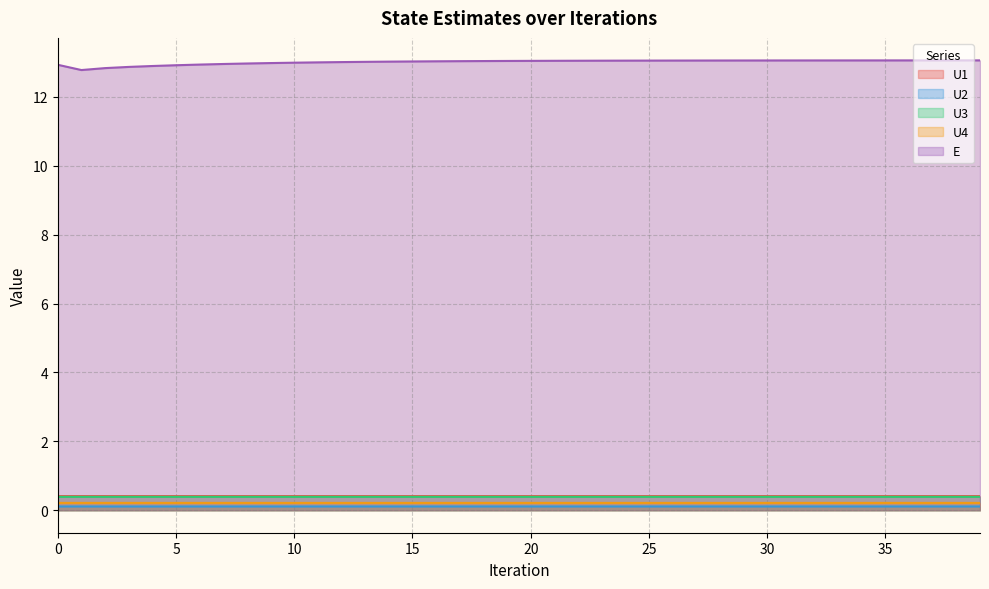

Reading left to right, what are all the values shown in this chart?

U1: 0=0.4	1=0.4	2=0.4	3=0.4	4=0.4	5=0.4	6=0.4	7=0.4	8=0.4	9=0.4	10=0.4	11=0.4	12=0.4	13=0.4	14=0.4	15=0.4	16=0.4	17=0.4	18=0.4	19=0.4	20=0.4	21=0.4	22=0.4	23=0.4	24=0.4	25=0.4	26=0.4	27=0.4	28=0.4	29=0.4	30=0.4	31=0.4	32=0.4	33=0.4	34=0.4	35=0.4	36=0.4	37=0.4	38=0.4	39=0.4
U2: 0=0.1	1=0.1	2=0.1	3=0.1	4=0.1	5=0.1	6=0.1	7=0.1	8=0.1	9=0.1	10=0.1	11=0.1	12=0.1	13=0.1	14=0.1	15=0.1	16=0.1	17=0.1	18=0.1	19=0.1	20=0.1	21=0.1	22=0.1	23=0.1	24=0.1	25=0.1	26=0.1	27=0.1	28=0.1	29=0.1	30=0.1	31=0.1	32=0.1	33=0.1	34=0.1	35=0.1	36=0.1	37=0.1	38=0.1	39=0.1
U3: 0=0.4	1=0.4	2=0.4	3=0.4	4=0.4	5=0.4	6=0.4	7=0.4	8=0.4	9=0.4	10=0.4	11=0.4	12=0.4	13=0.4	14=0.4	15=0.4	16=0.4	17=0.4	18=0.4	19=0.4	20=0.4	21=0.4	22=0.4	23=0.4	24=0.4	25=0.4	26=0.4	27=0.4	28=0.4	29=0.4	30=0.4	31=0.4	32=0.4	33=0.4	34=0.4	35=0.4	36=0.4	37=0.4	38=0.4	39=0.4
U4: 0=0.2	1=0.2	2=0.2	3=0.2	4=0.2	5=0.2	6=0.2	7=0.2	8=0.2	9=0.2	10=0.2	11=0.2	12=0.2	13=0.2	14=0.2	15=0.2	16=0.2	17=0.2	18=0.2	19=0.2	20=0.2	21=0.2	22=0.2	23=0.2	24=0.2	25=0.2	26=0.2	27=0.2	28=0.2	29=0.2	30=0.2	31=0.2	32=0.2	33=0.2	34=0.2	35=0.2	36=0.2	37=0.2	38=0.2	39=0.2
E: 0=12.9	1=12.8	2=12.8	3=12.9	4=12.9	5=12.9	6=12.9	7=13.0	8=13.0	9=13.0	10=13.0	11=13.0	12=13.0	13=13.0	14=13.0	15=13.0	16=13.0	17=13.0	18=13.0	19=13.0	20=13.0	21=13.0	22=13.0	23=13.0	24=13.0	25=13.1	26=13.1	27=13.1	28=13.1	29=13.1	30=13.1	31=13.1	32=13.1	33=13.1	34=13.1	35=13.1	36=13.1	37=13.1	38=13.1	39=13.1